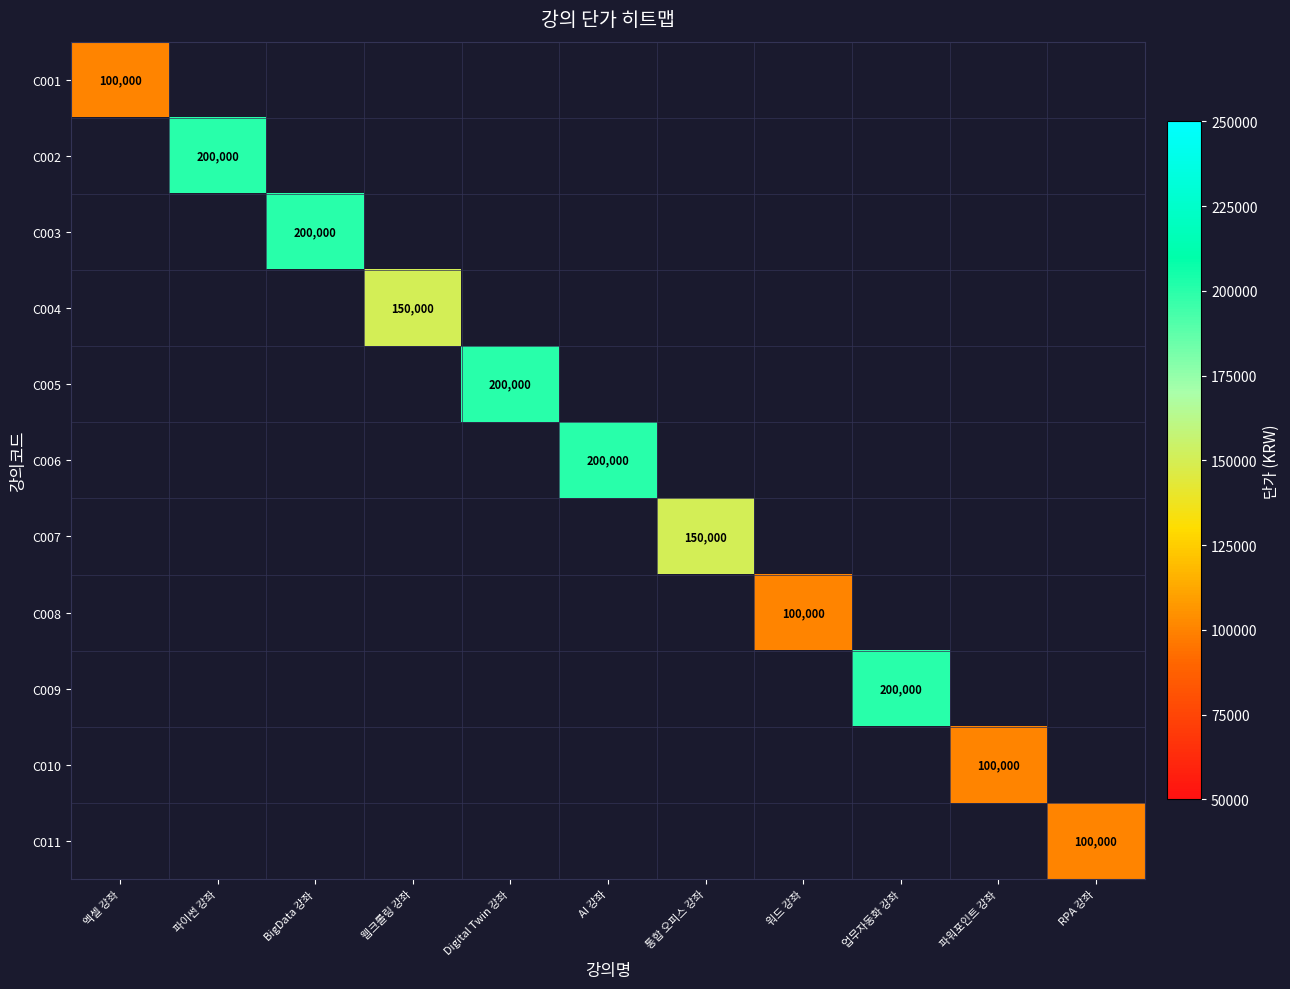

At which category does the chart reach its minimum across all series?

엑셀 강좌